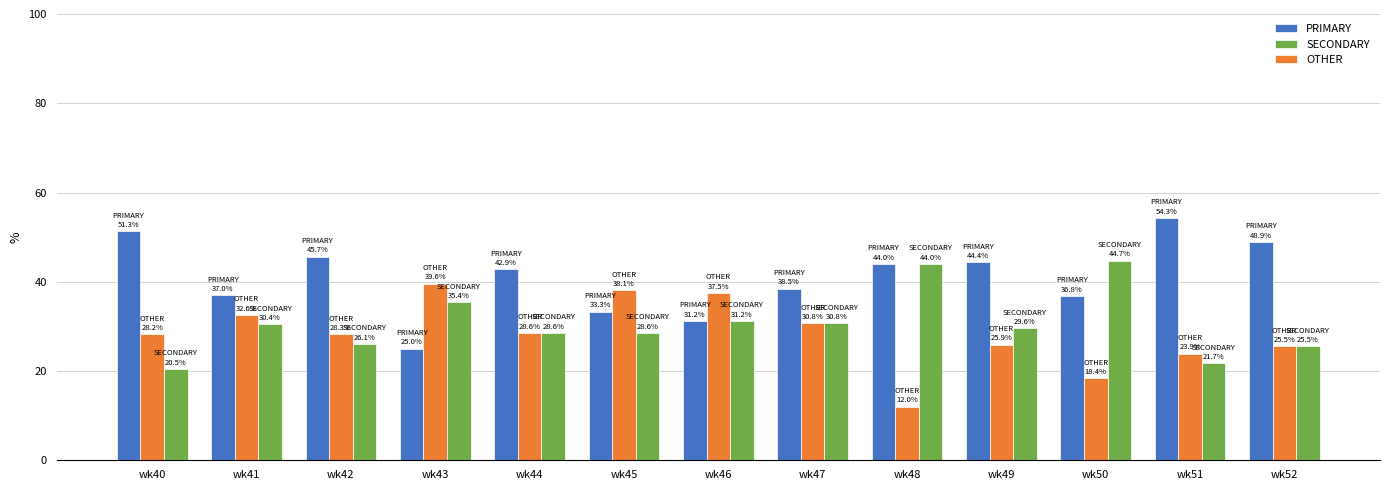

Which series has the largest total across all categories?

PRIMARY